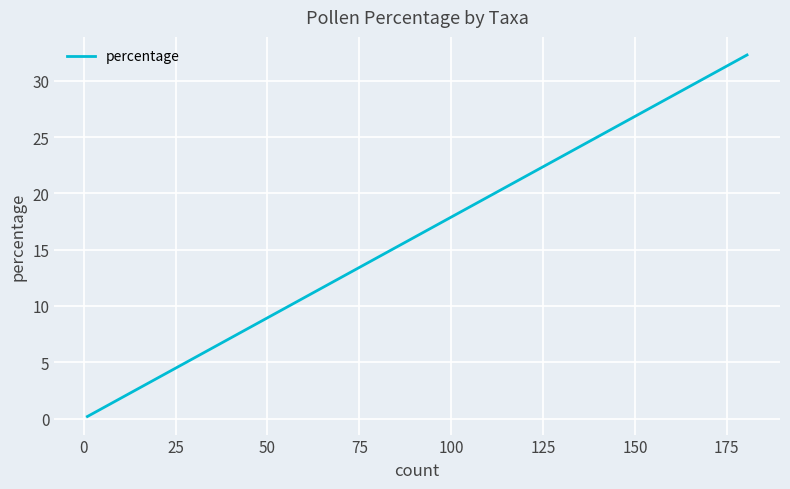

What is the average value?

4.0